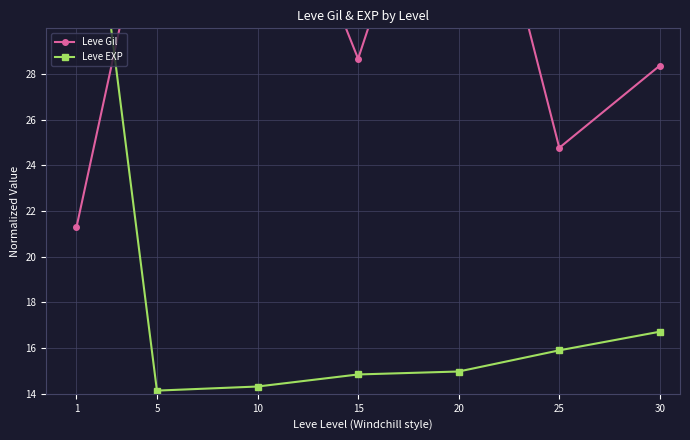

List the series in order of their overall mean, lowest first.

Leve EXP, Leve Gil